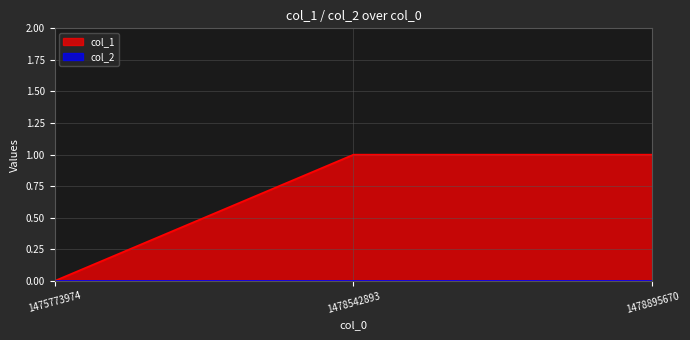

What is the value of the 2nd point from the left?

1